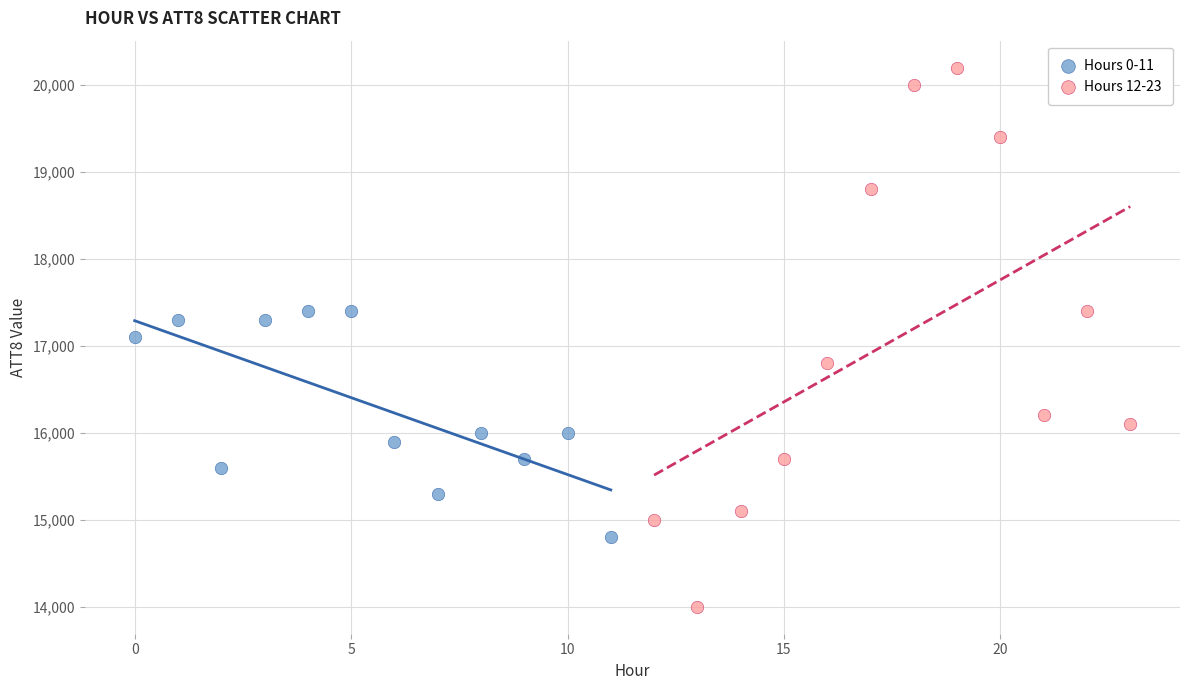

What are all the series names shown in the legend?

Hours 0-11, Hours 12-23